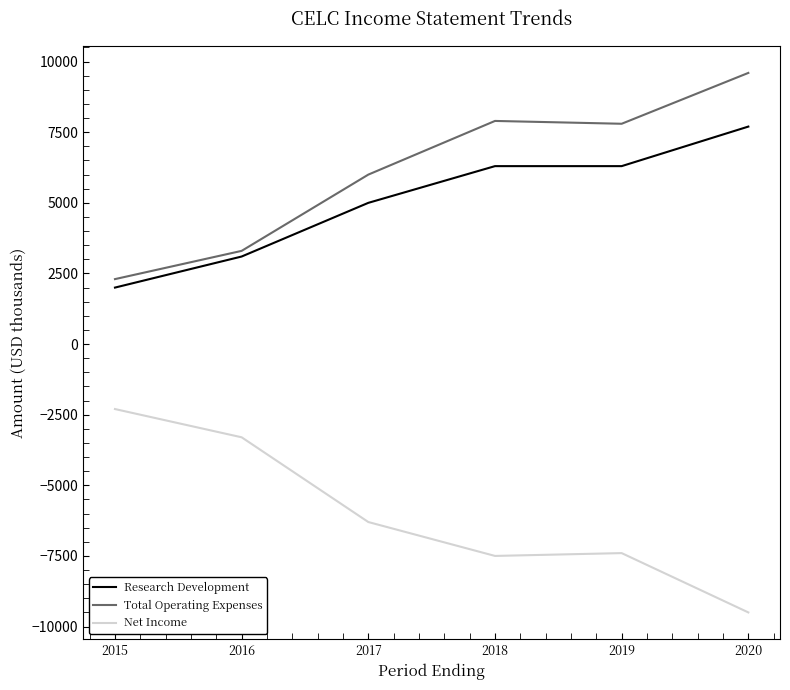

Where does the Total Operating Expenses series first go above 7800?

2018